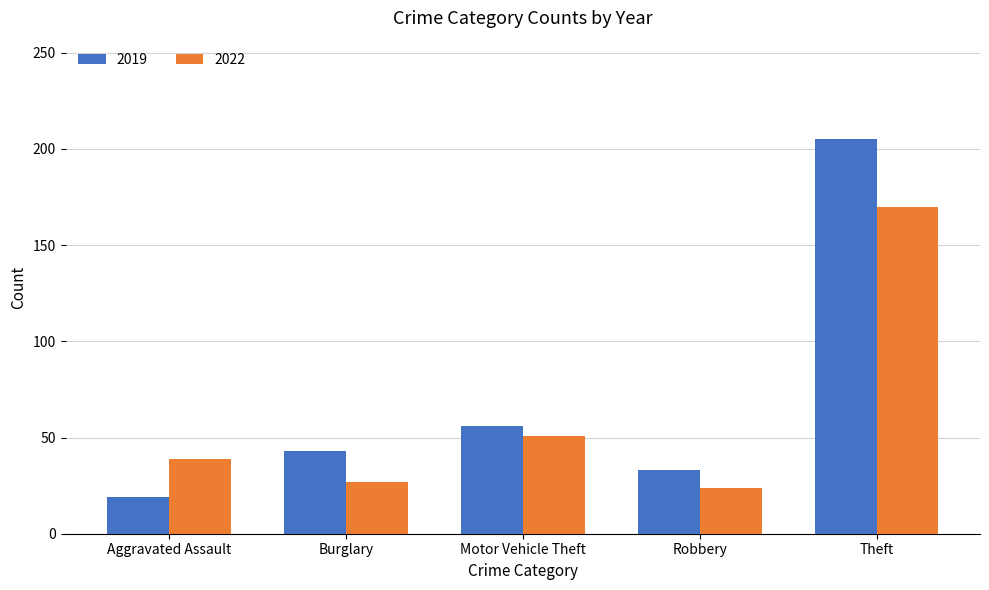

The 2019 series shows 205 at Theft. True or false?

True